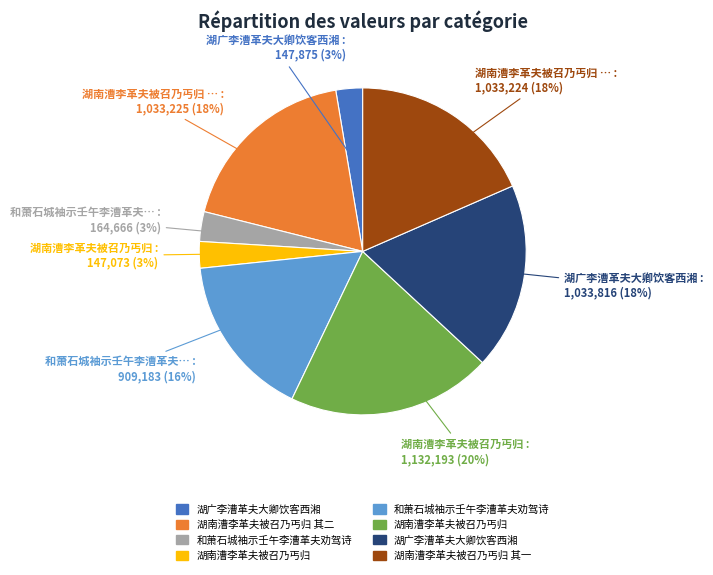

To the nearest percent, what is the average slice percentage?

12%